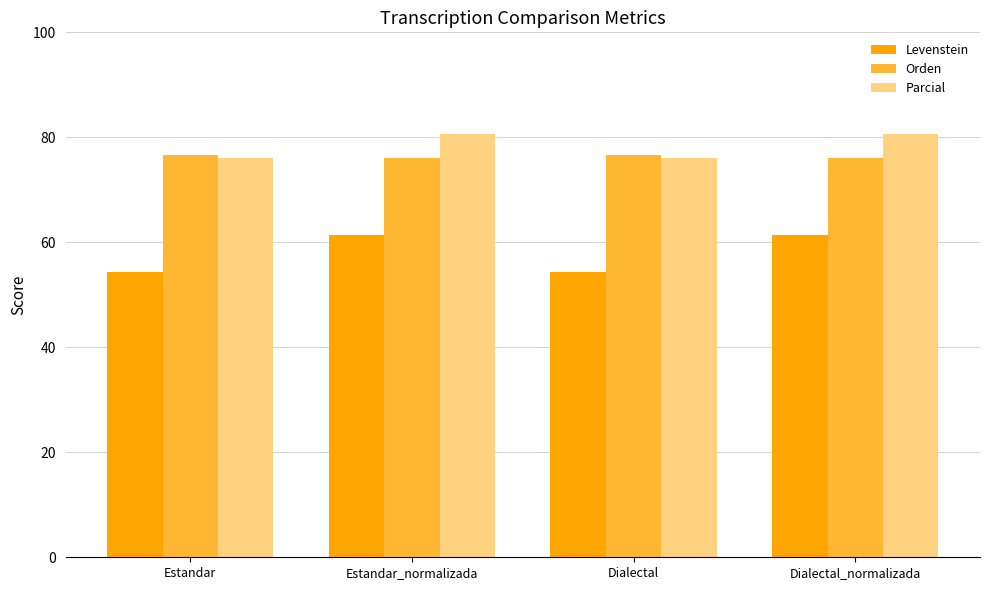

What is the average value of the Orden series?

76.4